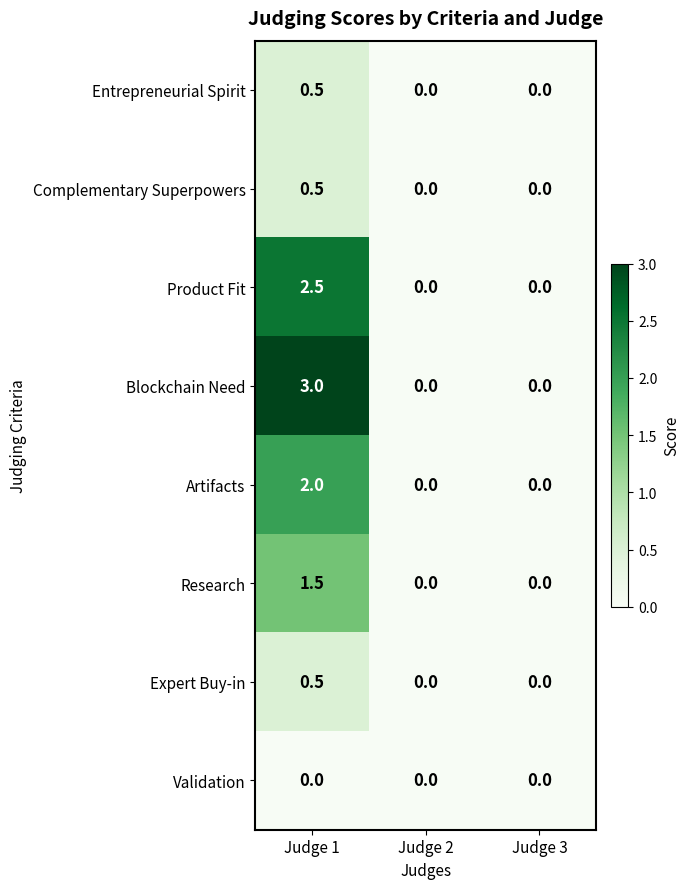

What is the sum of the Blockchain Need values at Judge 2 and Judge 1?

3.0